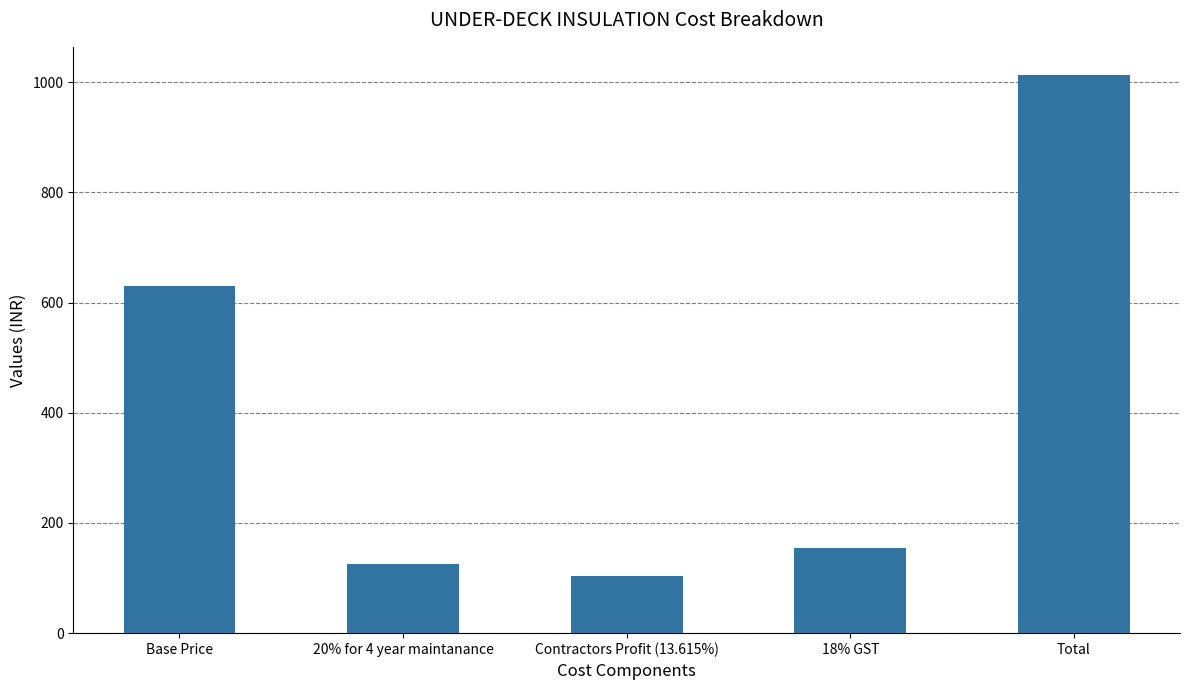

The chart shows a value of 137.5 at Contractors Profit (13.615%). True or false?

False